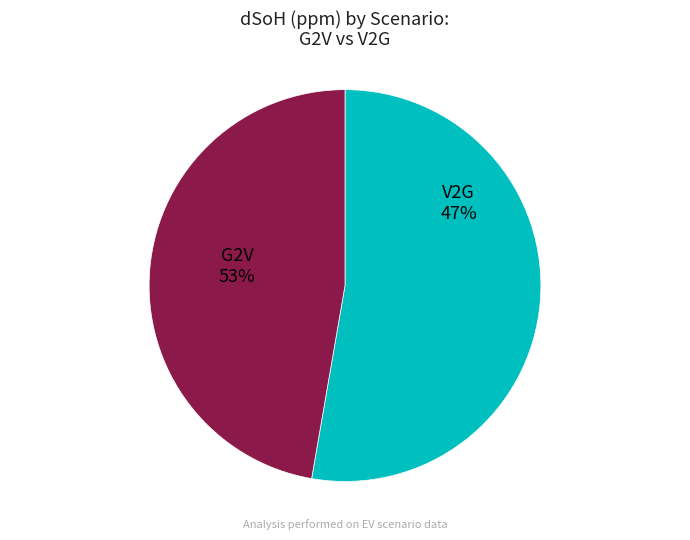

Does V2G represent more than half of the total?

No